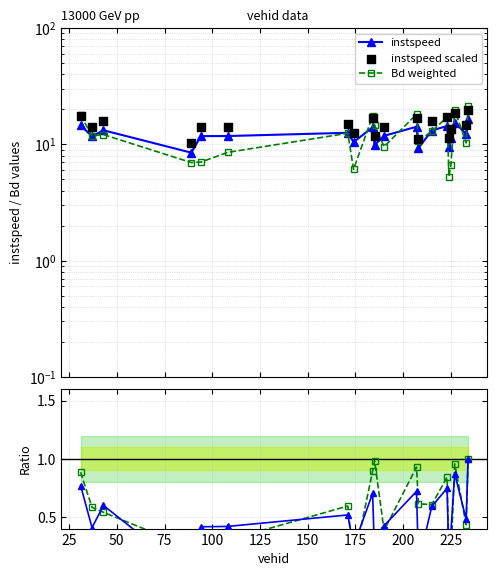

Which series reaches the maximum Y coordinate?

Bd weighted